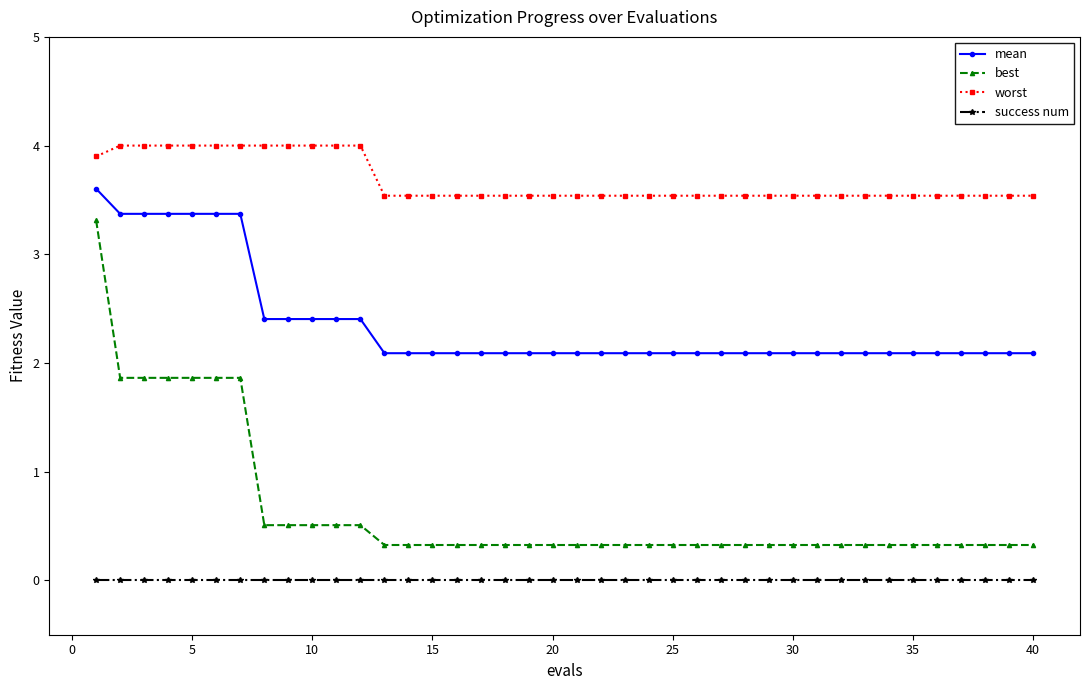

Which series has the largest total across all categories?

worst